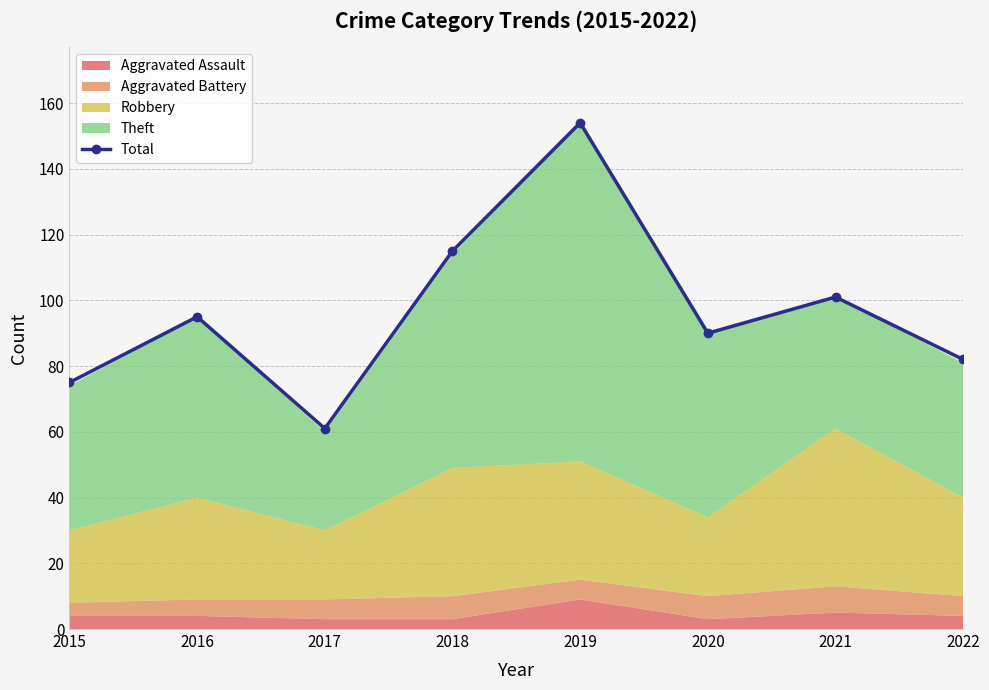

Which has a higher value, 2020 or 2018?

2018